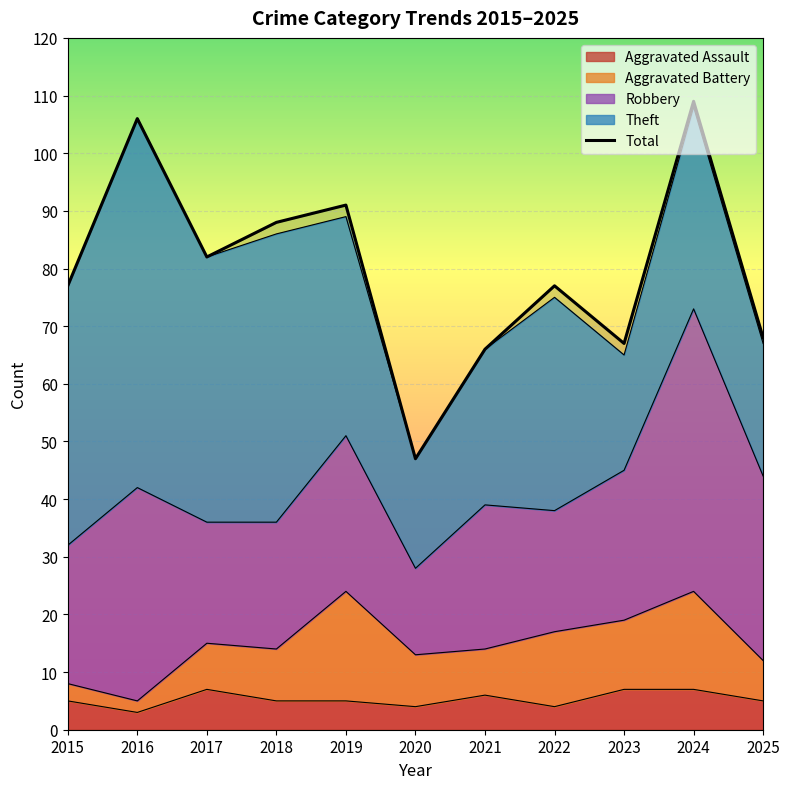

Where does the data first go above 77?

2016